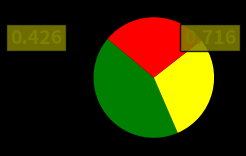

Is there a majority slice in this chart?

No